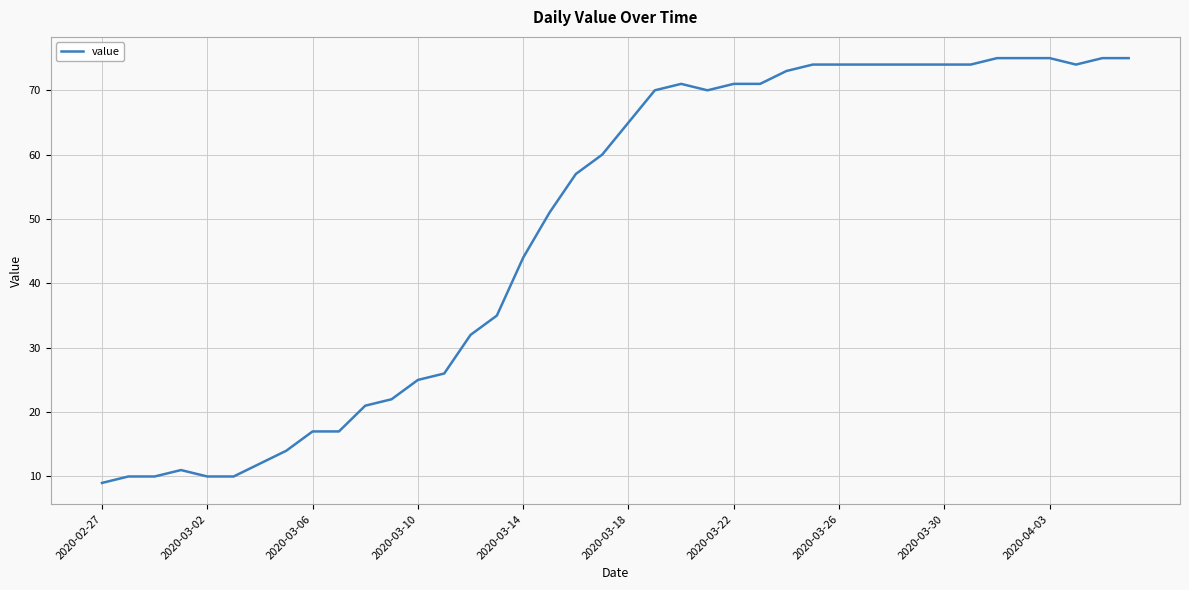

Count the number of data series in this chart.

1